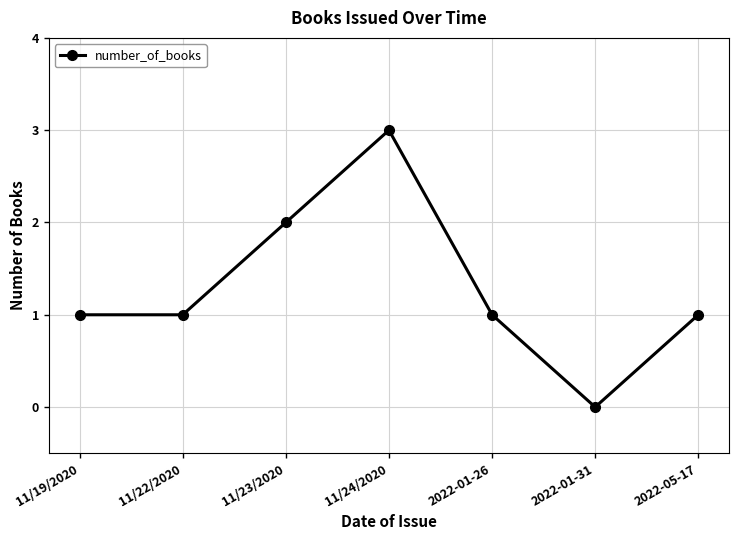

What is the ratio of the value at 2022-05-17 to the value at 11/19/2020?

1.0